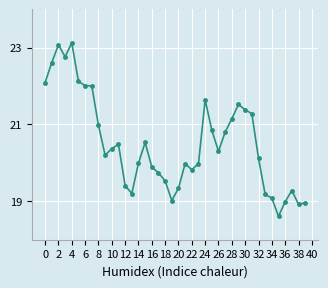

What is the value of the 8th point from the left?

22.0